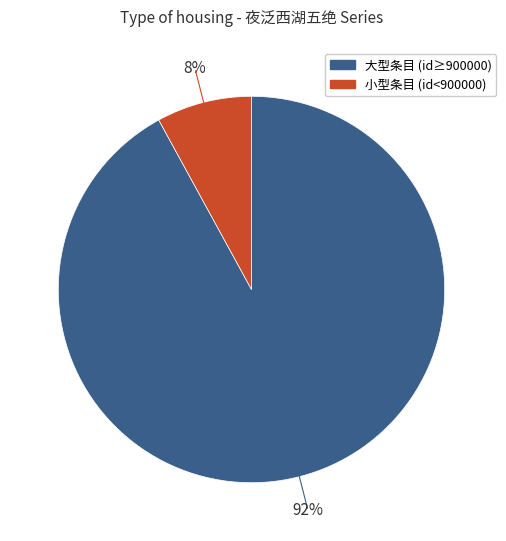

Which slice is the smallest?

小型条目 (id<900000)